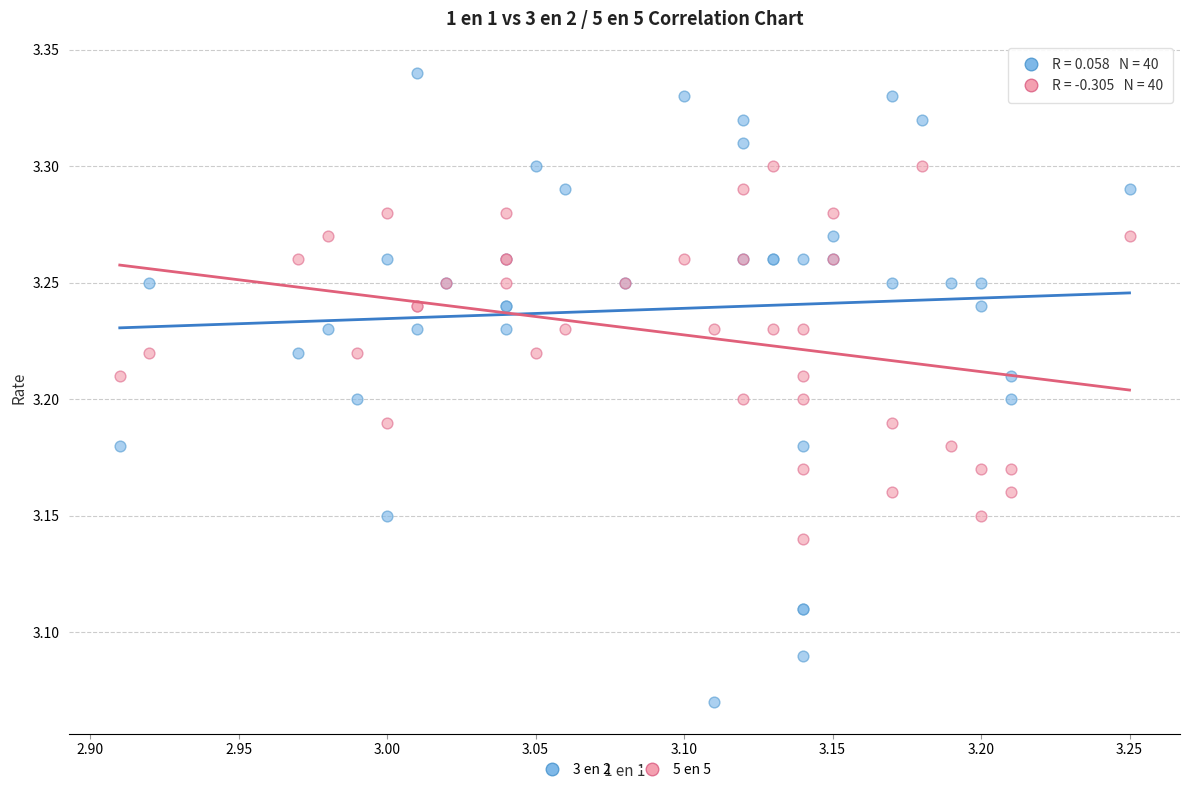

Which series has the widest spread of Y values?

3 en 2